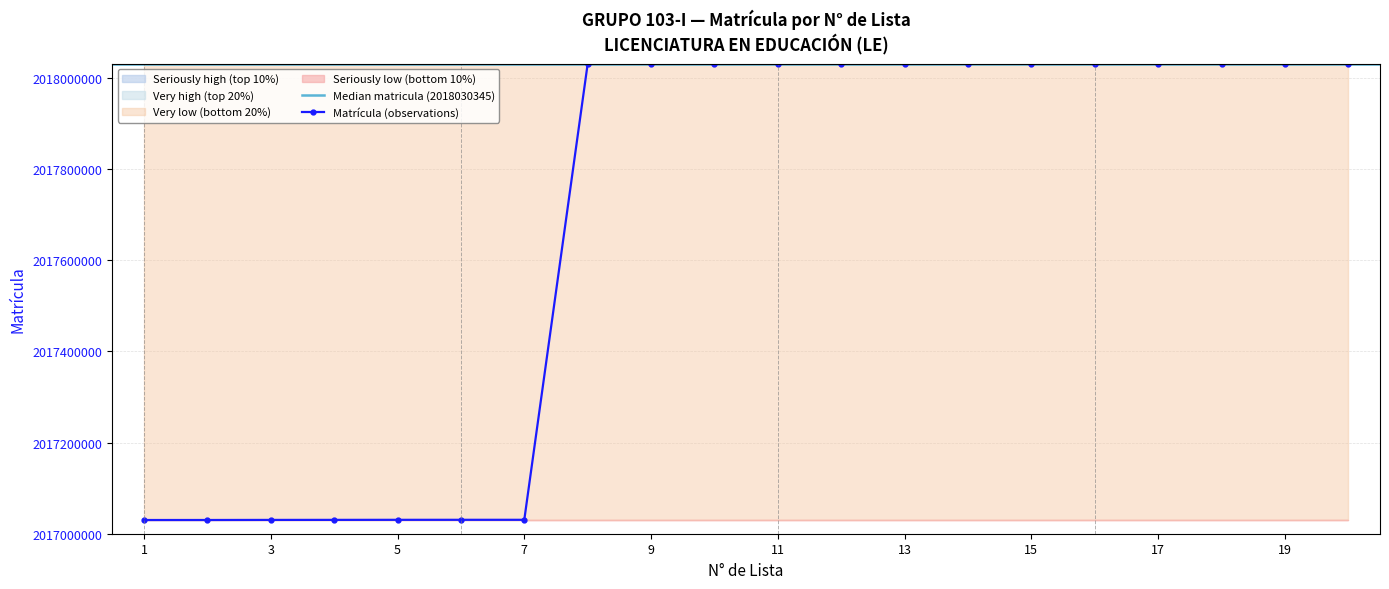

What is the value of the 5th point from the left?

2017030472